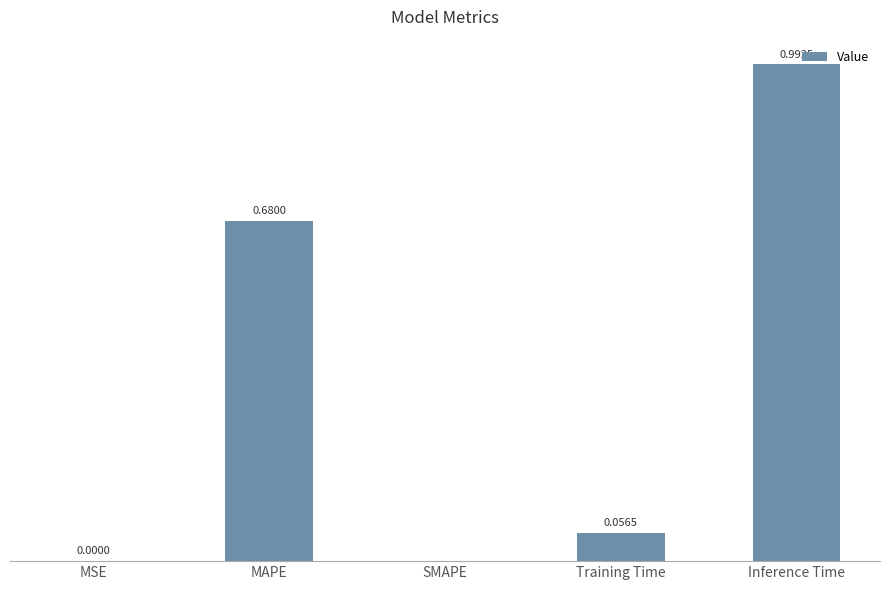

At which category does the chart reach its peak across all series?

Inference Time